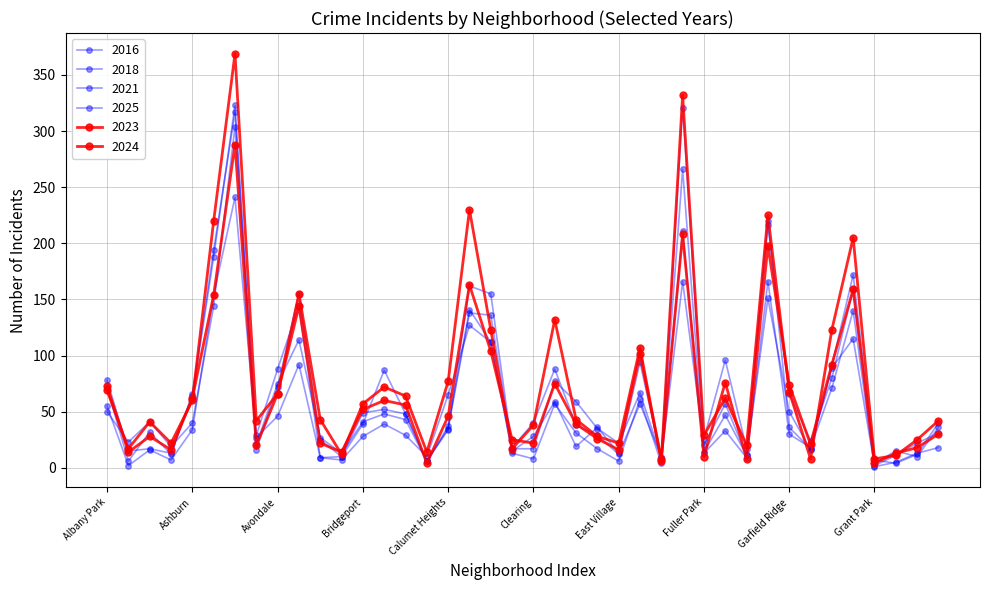

At which label does 2021 first exceed 29?

Albany Park